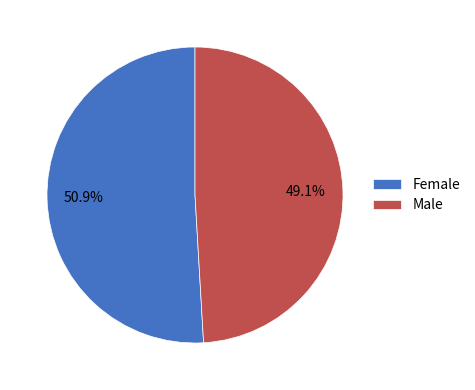

Which category has the smallest portion of the pie?

Male